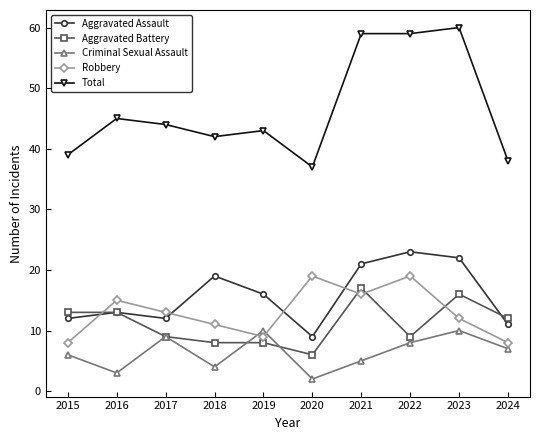

Reading left to right, extract all data points from this chart.

Aggravated Assault: 2015=12	2016=13	2017=12	2018=19	2019=16	2020=9	2021=21	2022=23	2023=22	2024=11
Aggravated Battery: 2015=13	2016=13	2017=9	2018=8	2019=8	2020=6	2021=17	2022=9	2023=16	2024=12
Criminal Sexual Assault: 2015=6	2016=3	2017=9	2018=4	2019=10	2020=2	2021=5	2022=8	2023=10	2024=7
Robbery: 2015=8	2016=15	2017=13	2018=11	2019=9	2020=19	2021=16	2022=19	2023=12	2024=8
Total: 2015=39	2016=45	2017=44	2018=42	2019=43	2020=37	2021=59	2022=59	2023=60	2024=38